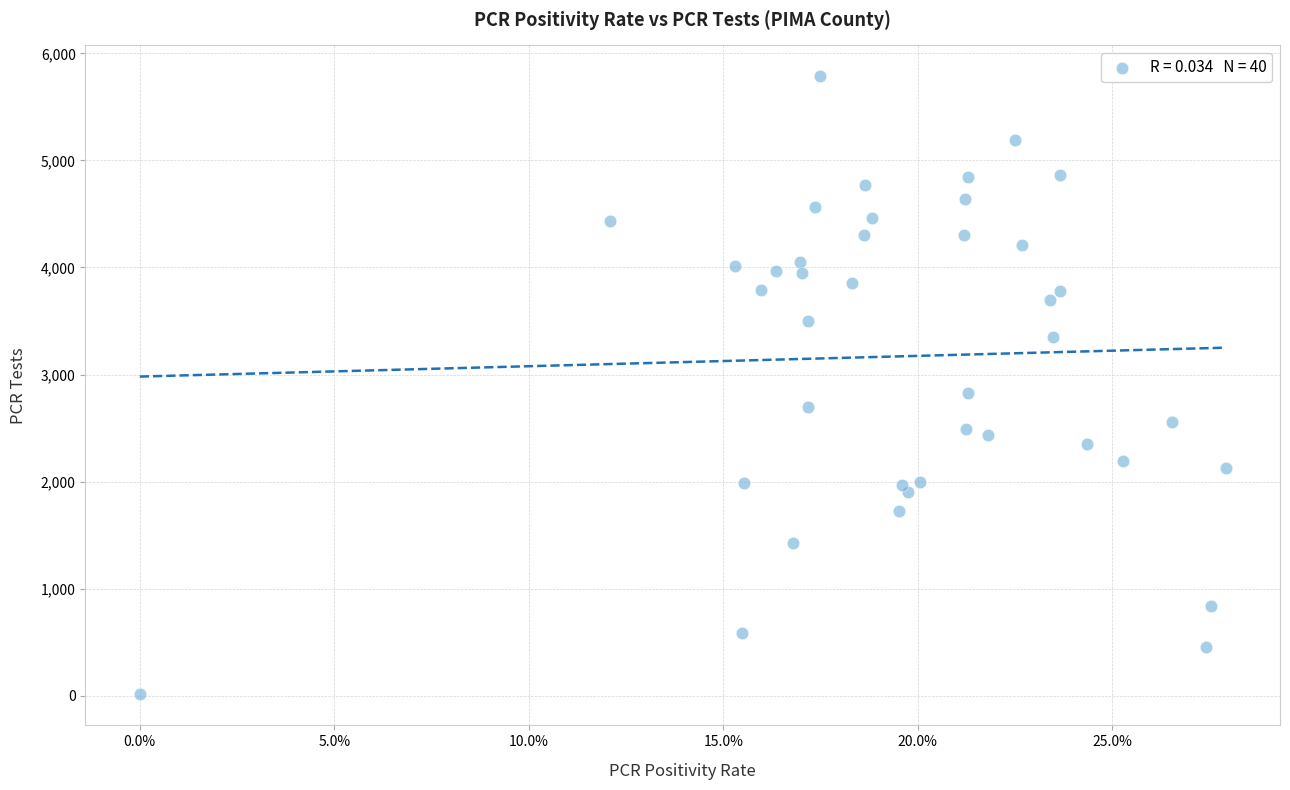

What Y value in the scatter plot is closest to 2898?

2832